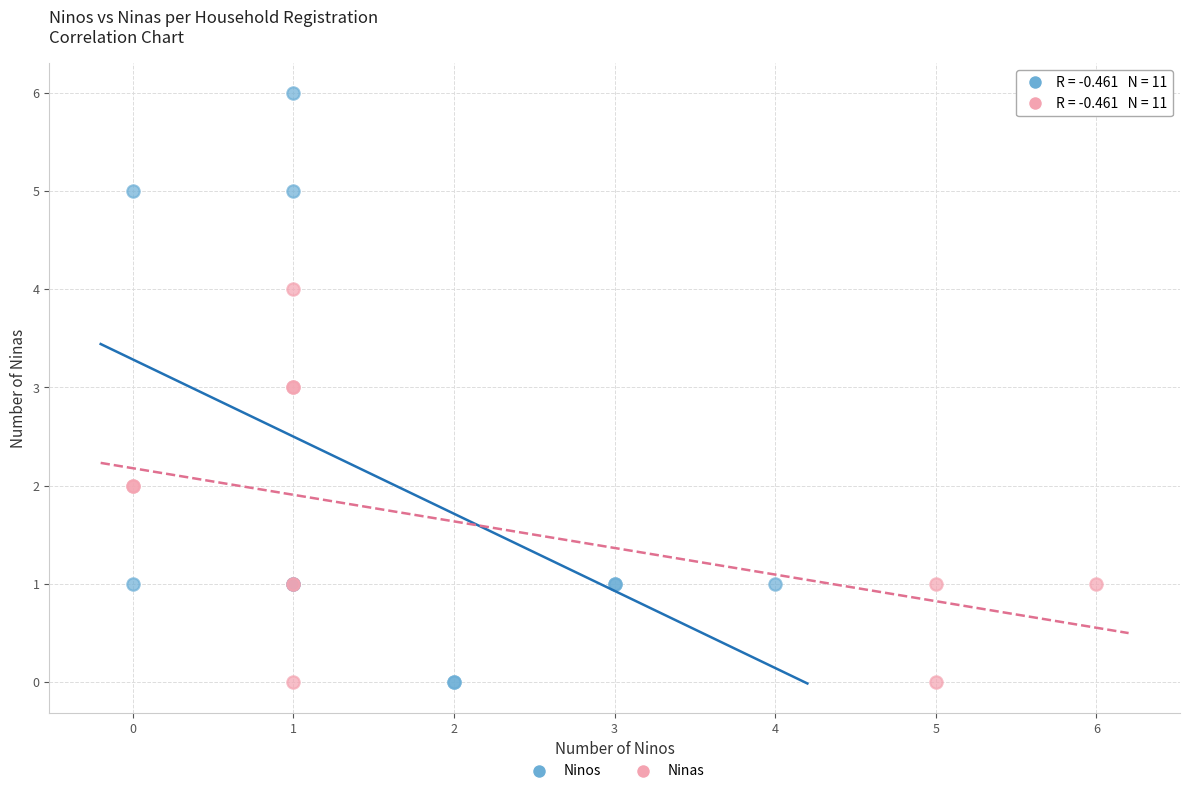

Which series has the largest Y range (max minus min)?

Ninos